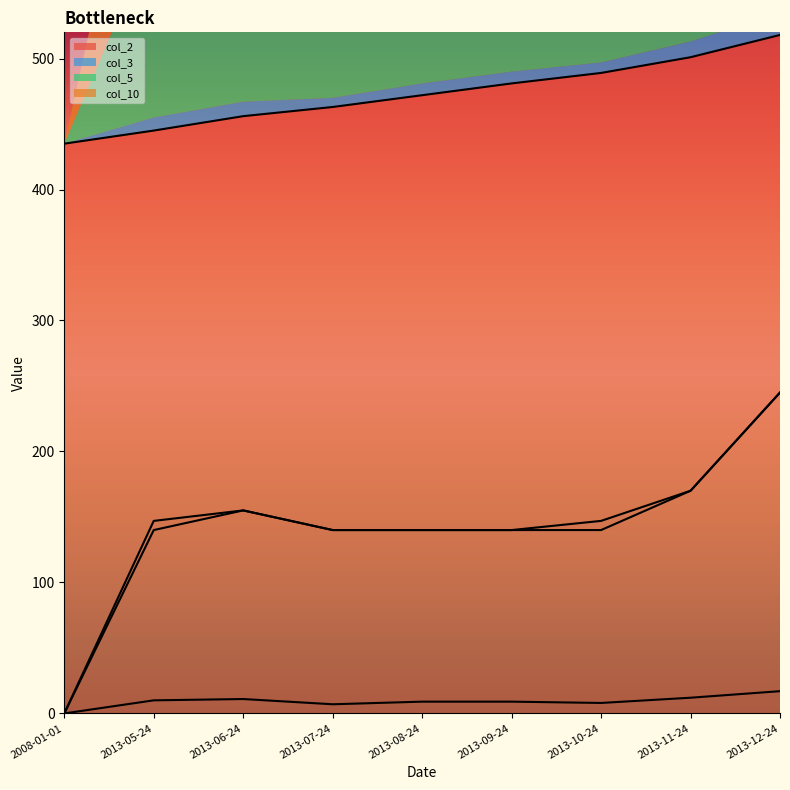

How many series are shown in this chart?

4